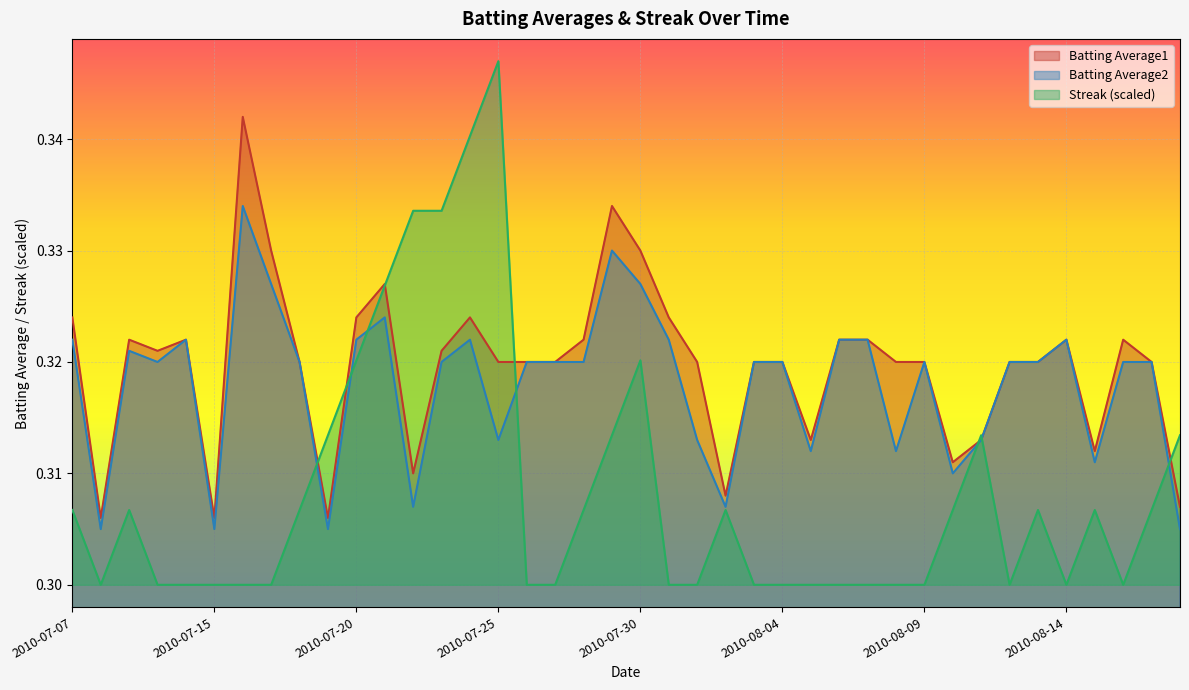

What is the total value across all series at 2010-07-21?

1.0